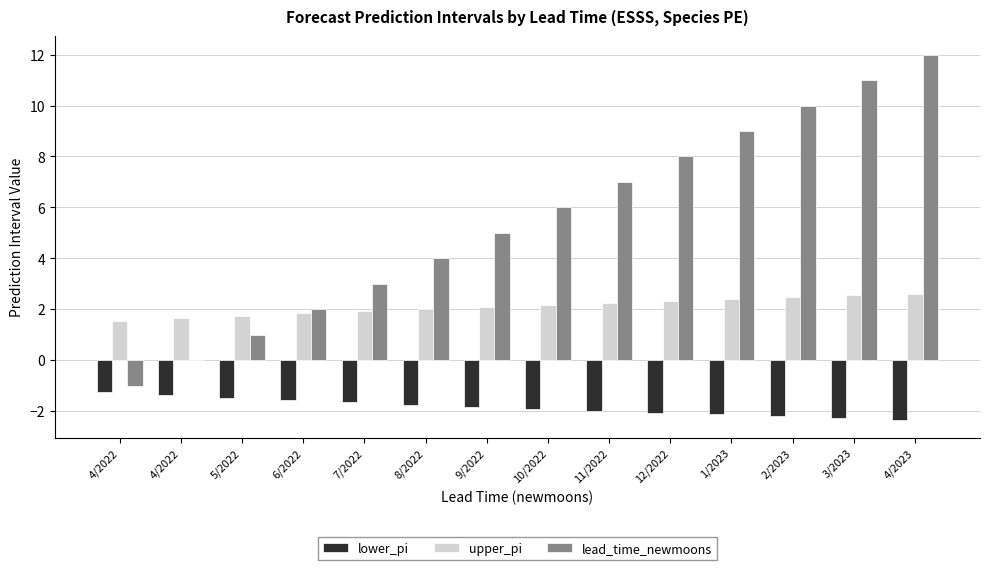

What is the total value across all series at 4/2023?

12.3